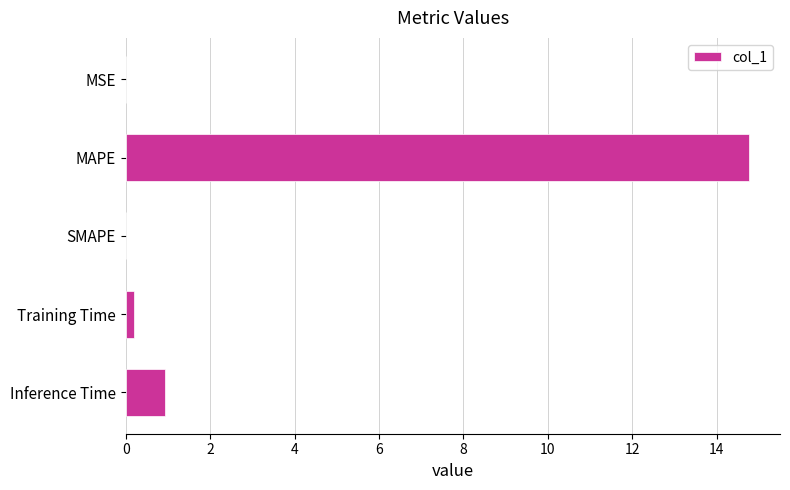

The chart shows a value of 0.0 at SMAPE. True or false?

True